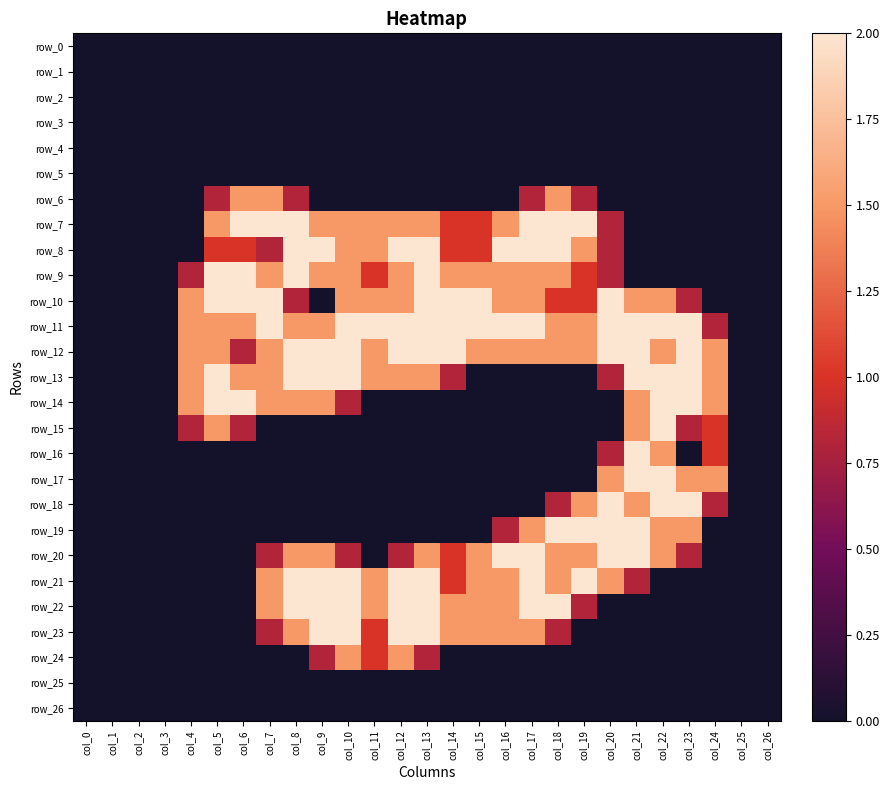

True or false: row_20 has a value of 0.8 at col_0.

False